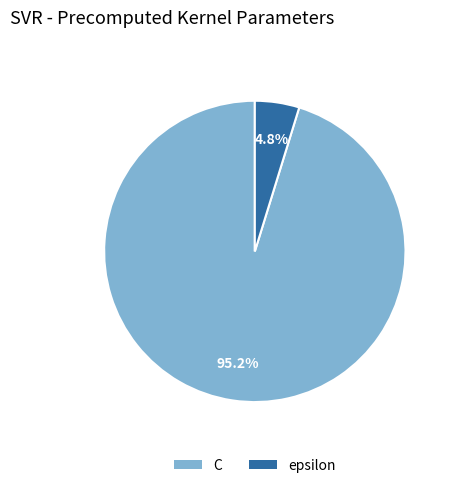

Do epsilon and C together represent more than half of the pie?

Yes